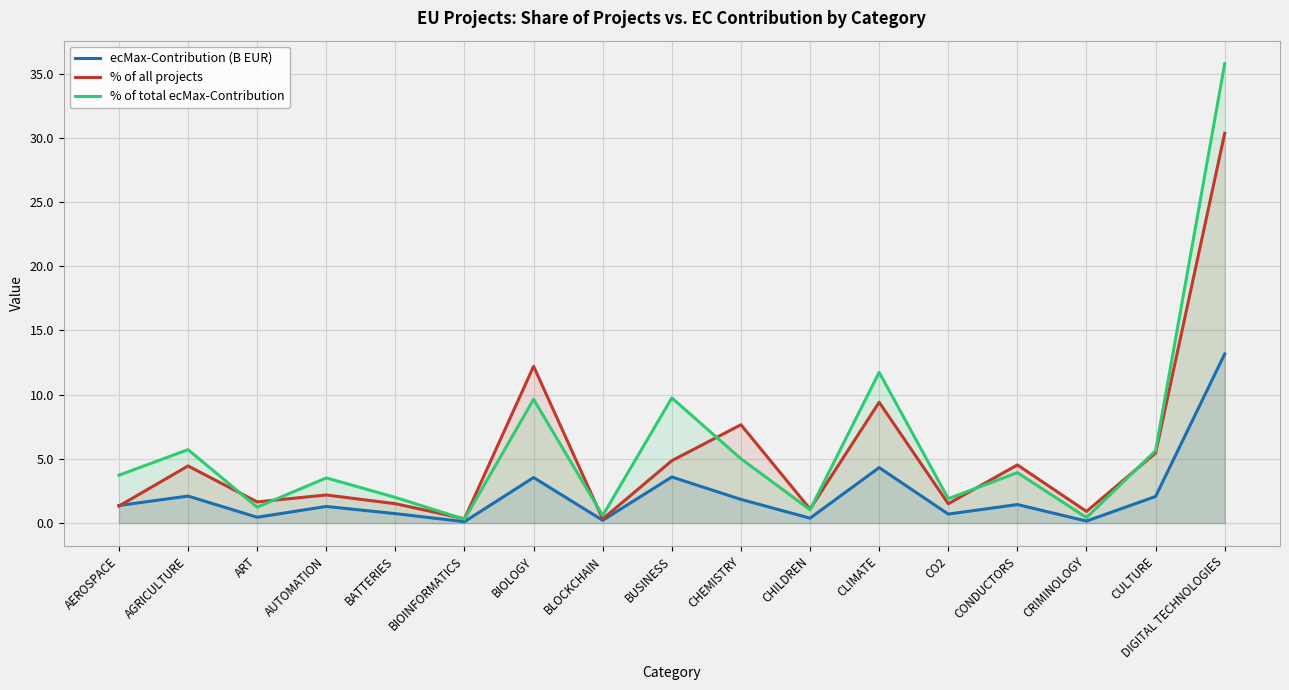

What is the label of the 12th point from the left?

CLIMATE